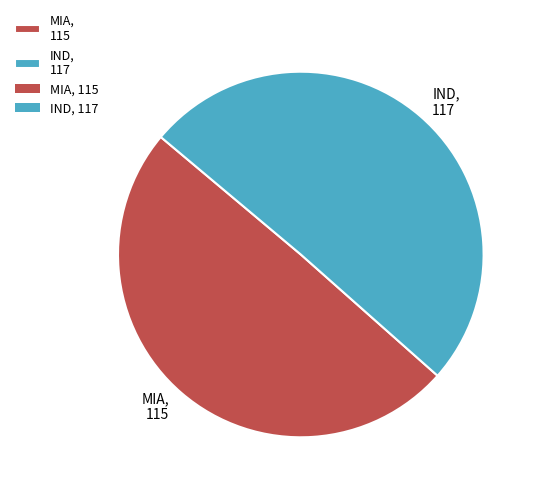

Rank the categories by value from highest to lowest.

IND, MIA